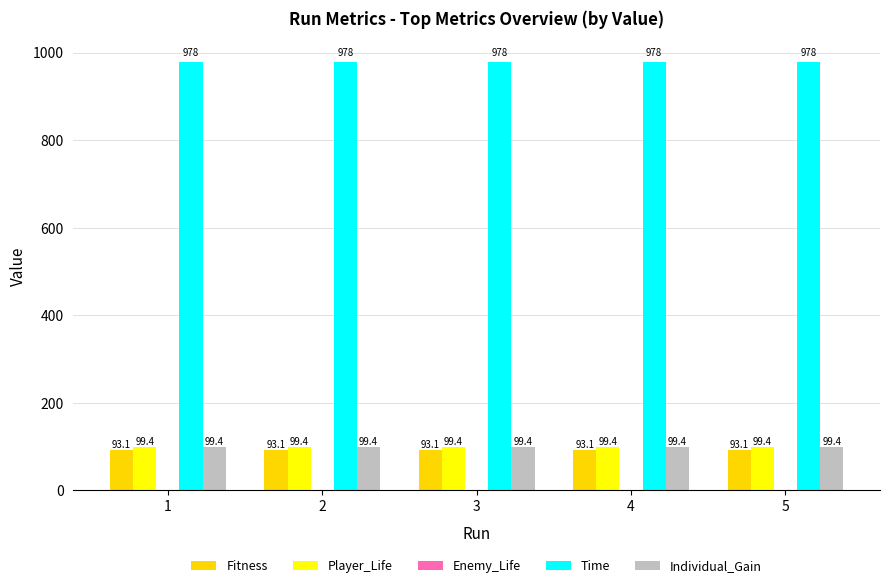

True or false: Time has a value of 297.6 at 5.

False